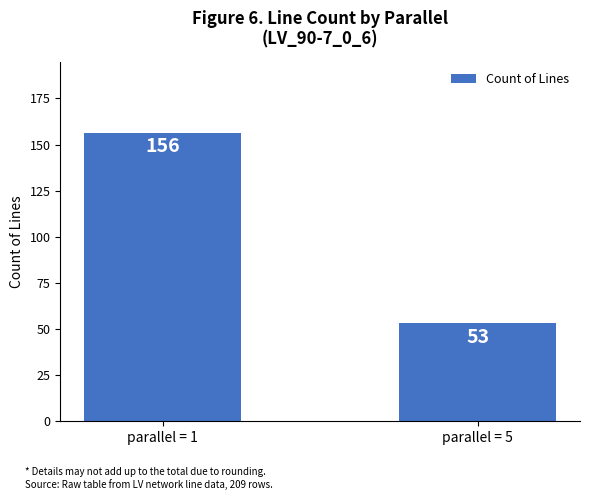

What is the greatest value displayed?

156